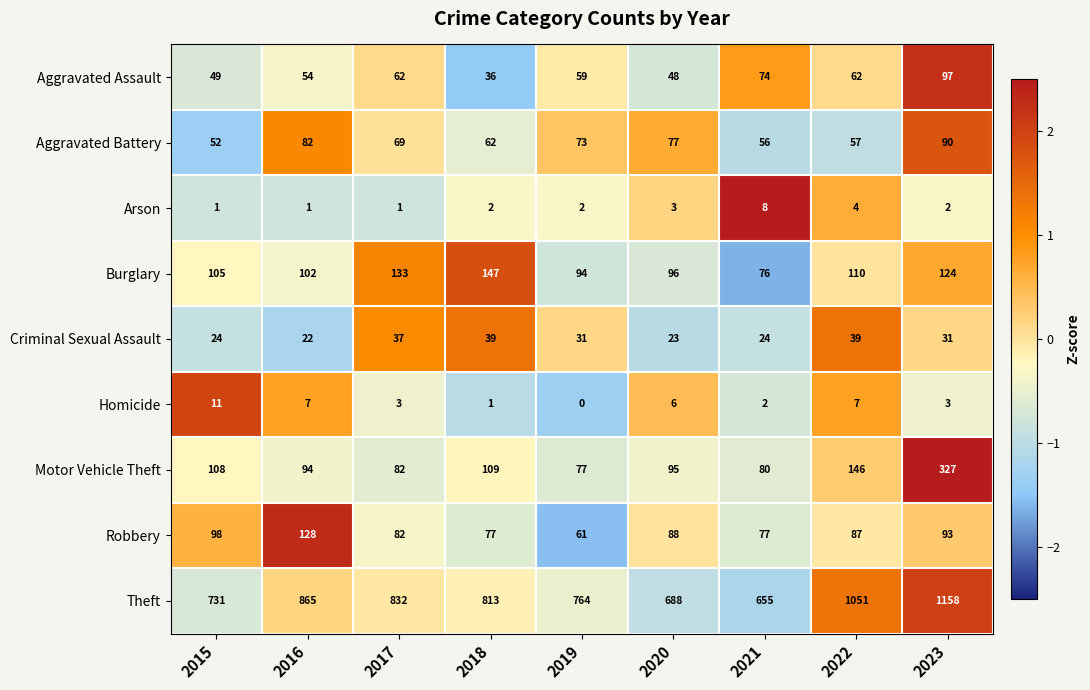

What is the greatest value displayed?

1158